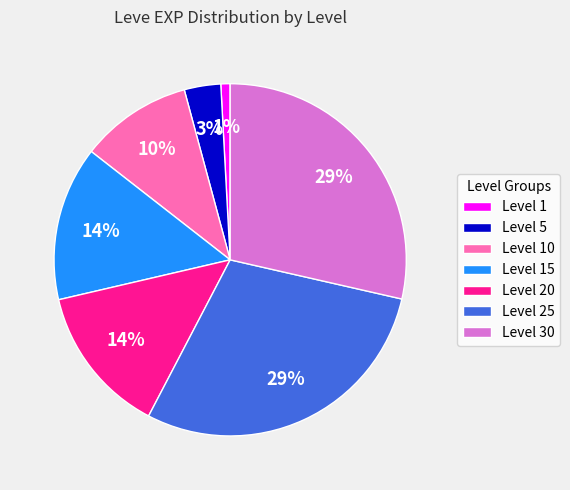

How many segments does this pie chart have?

7